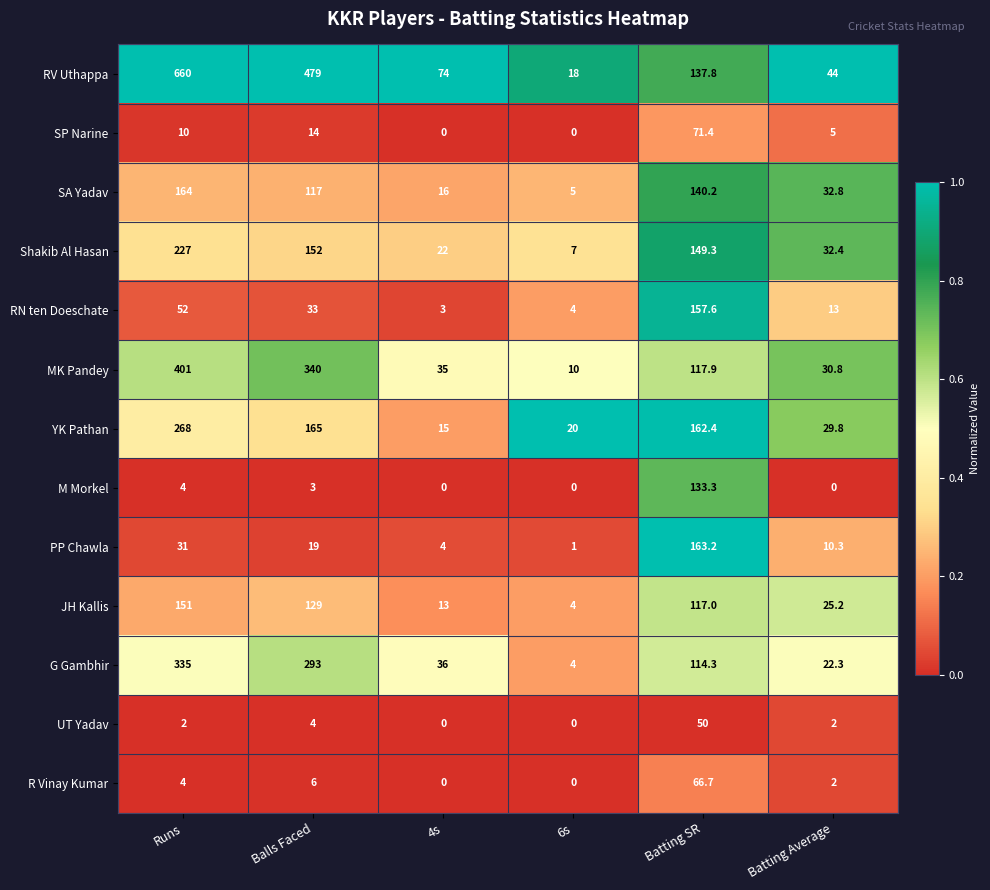

Which series changed the most between Batting SR and Batting Average?

PP Chawla